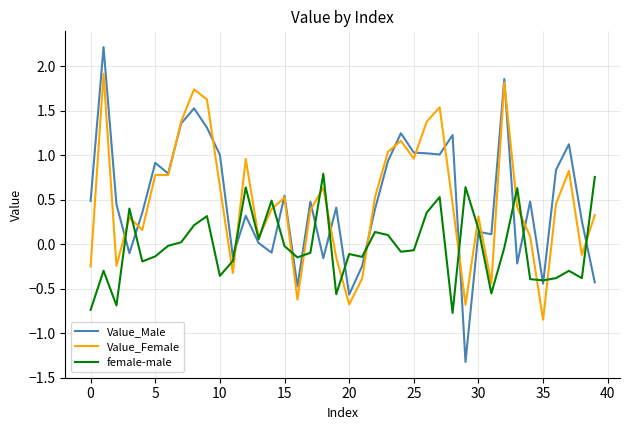

Which series has the largest range (max minus min)?

Value_Male